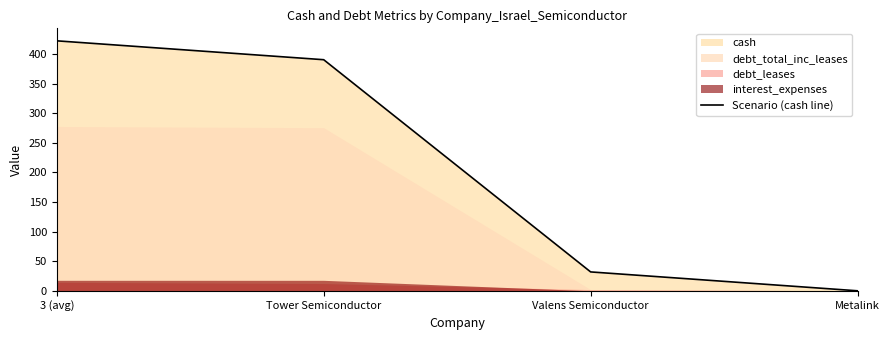

Which has a higher value, 3 (avg) or Metalink?

3 (avg)